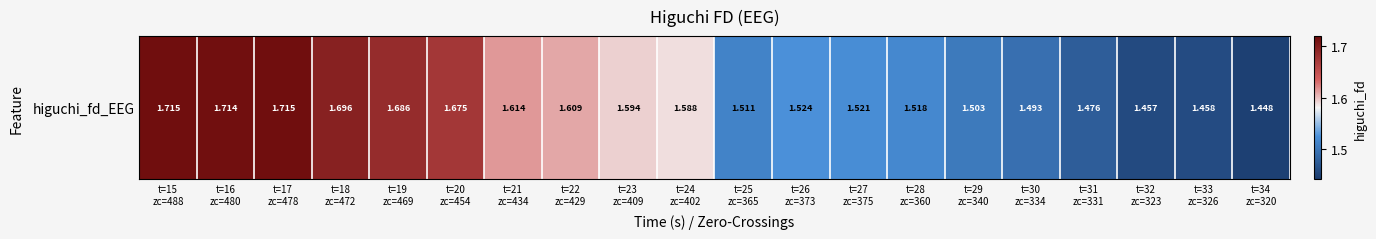

What is the sum of all values?

31.5